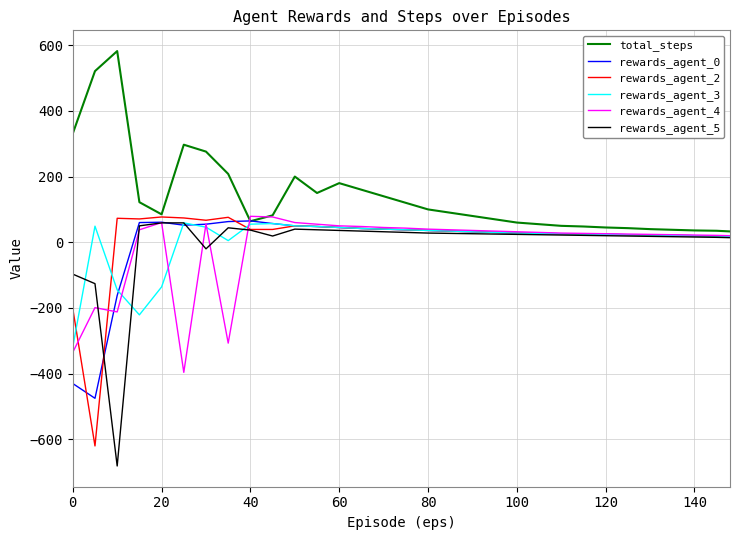

What is the maximum value shown in the chart?

582